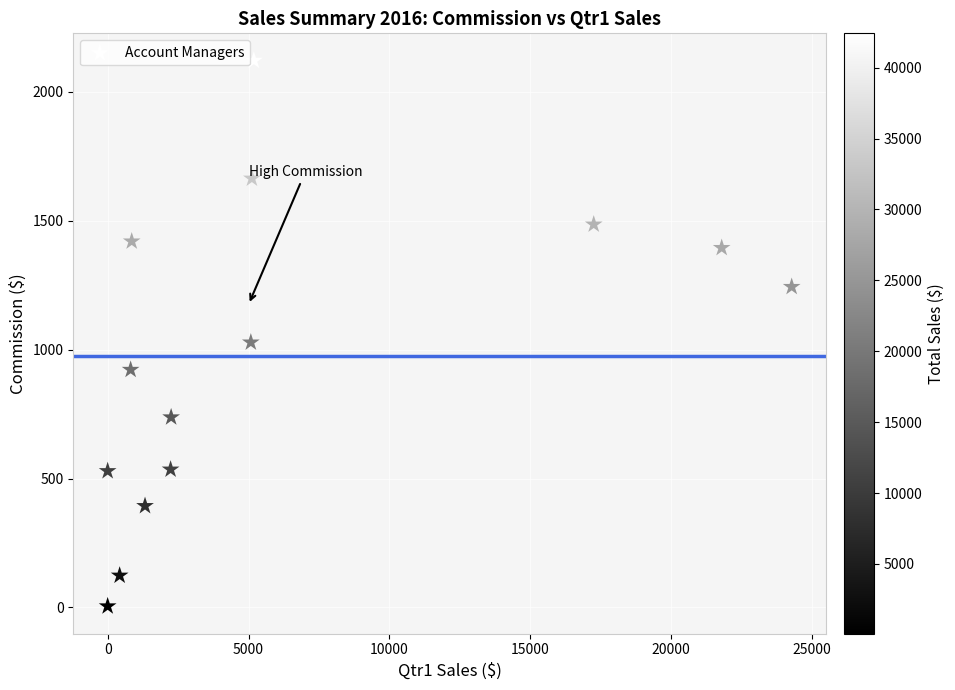

What Y value in the scatter plot is closest to 1062?

1028.1